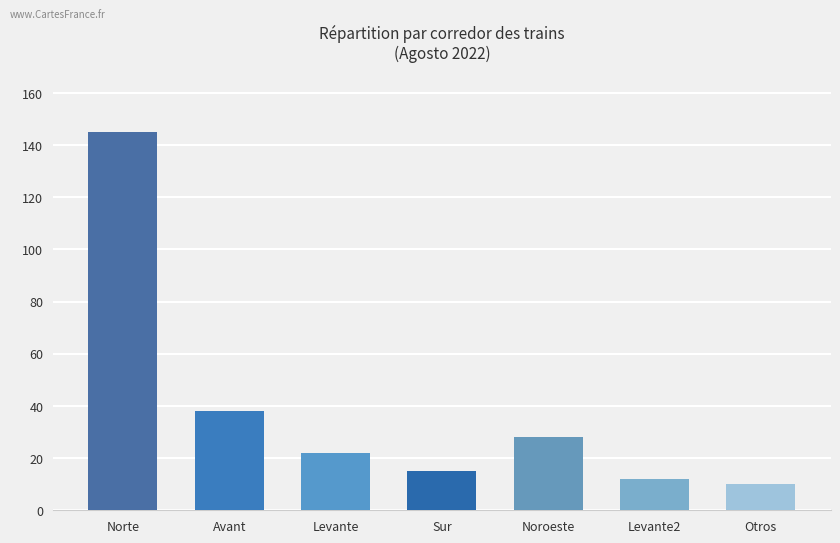

Reading left to right, what are all the values shown in this chart?

Norte=145	Avant=38	Levante=22	Sur=15	Noroeste=28	Levante2=12	Otros=10